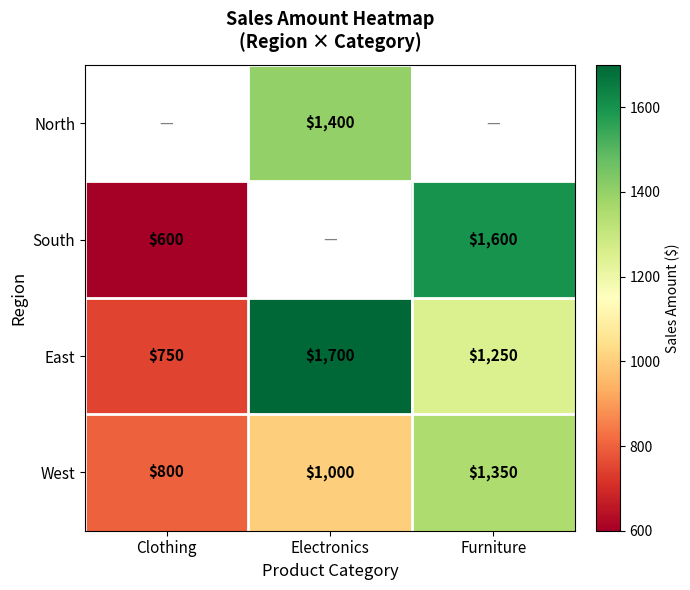

How many series are shown in this chart?

4